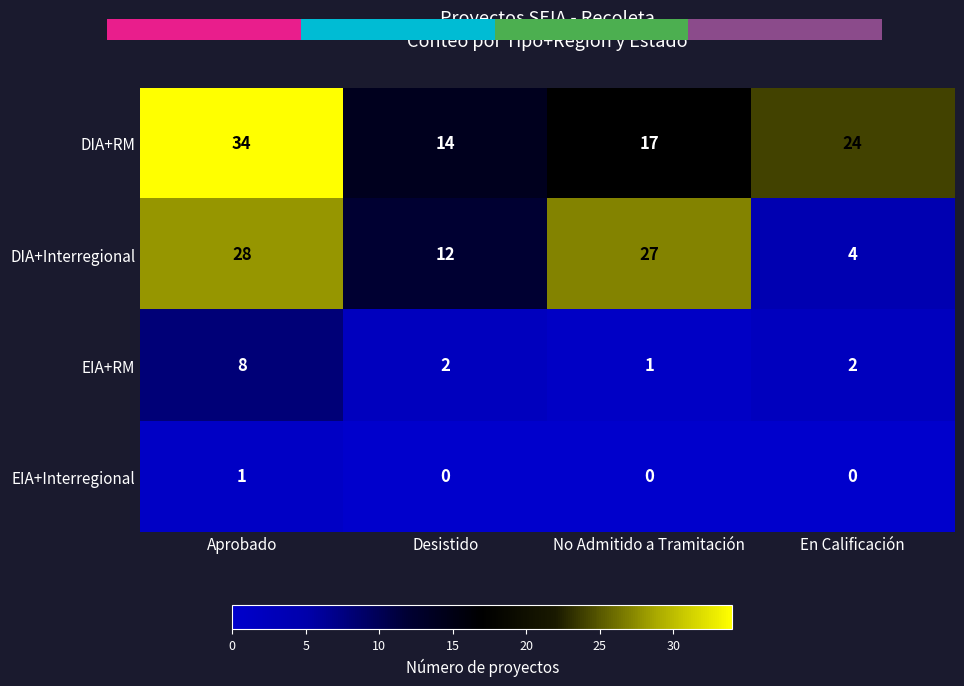

Which series changed the most between Aprobado and En Calificación?

DIA+Interregional